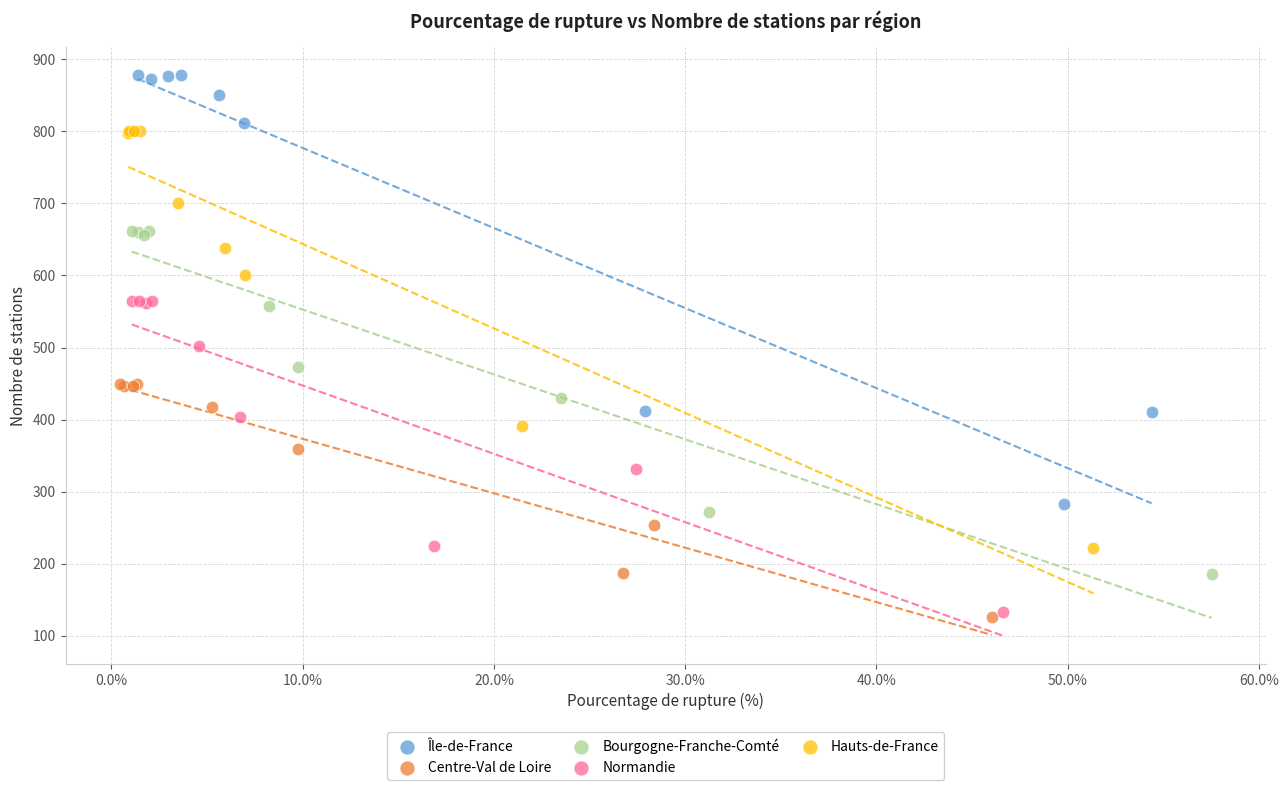

Which series contains the highest Y value?

Île-de-France